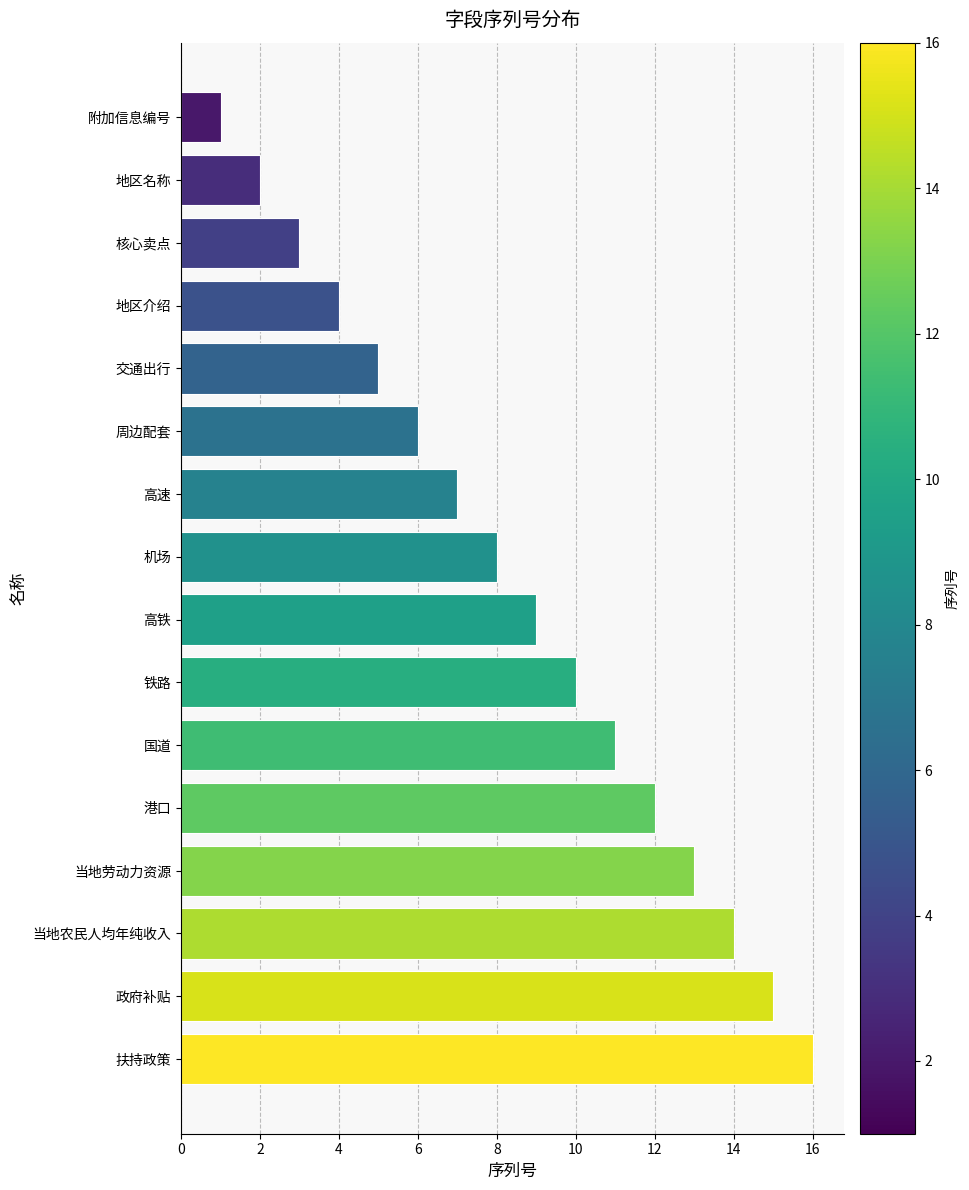

True or false: the data shows 6 at 地区介绍.

False